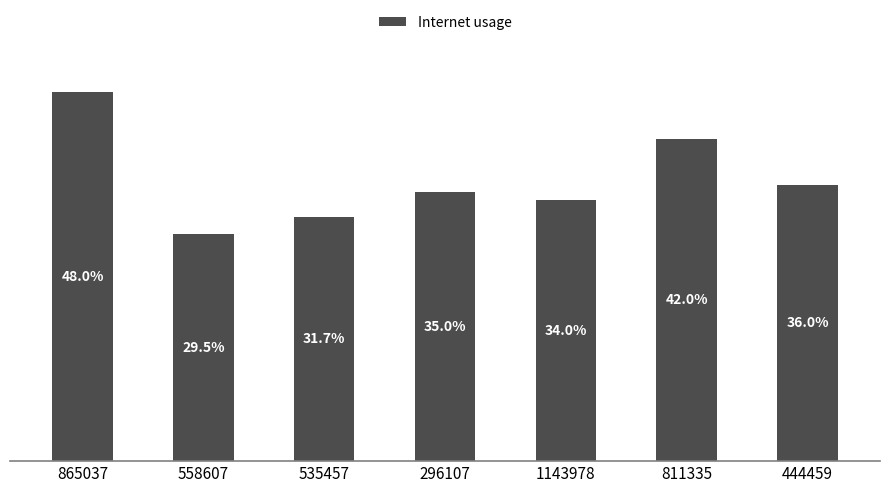

Are the bars horizontal?

No